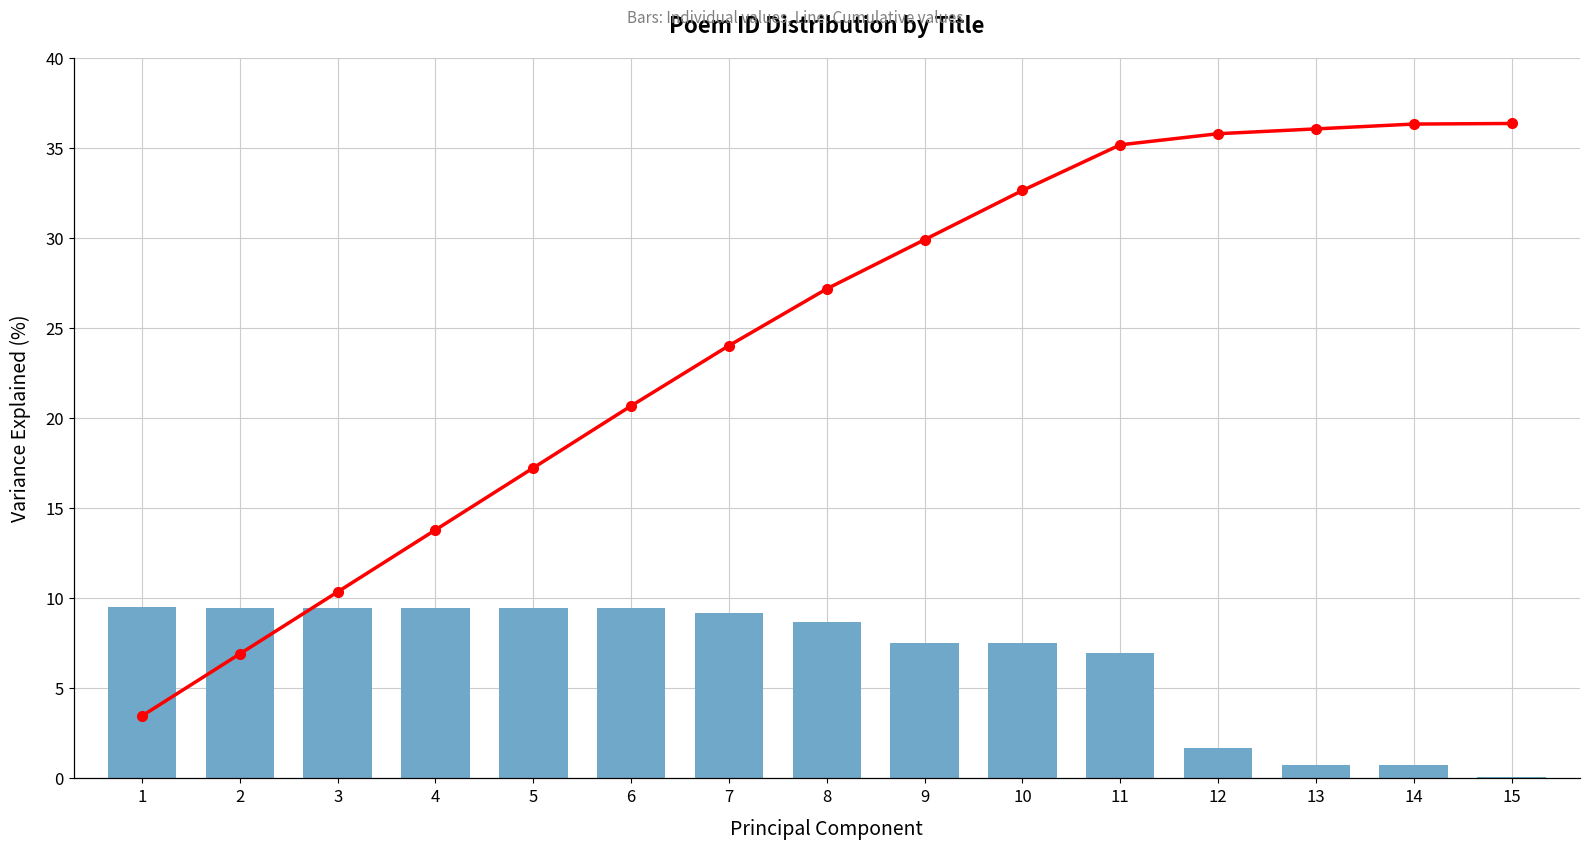

The col_0 series shows 0.7 at 14. True or false?

True